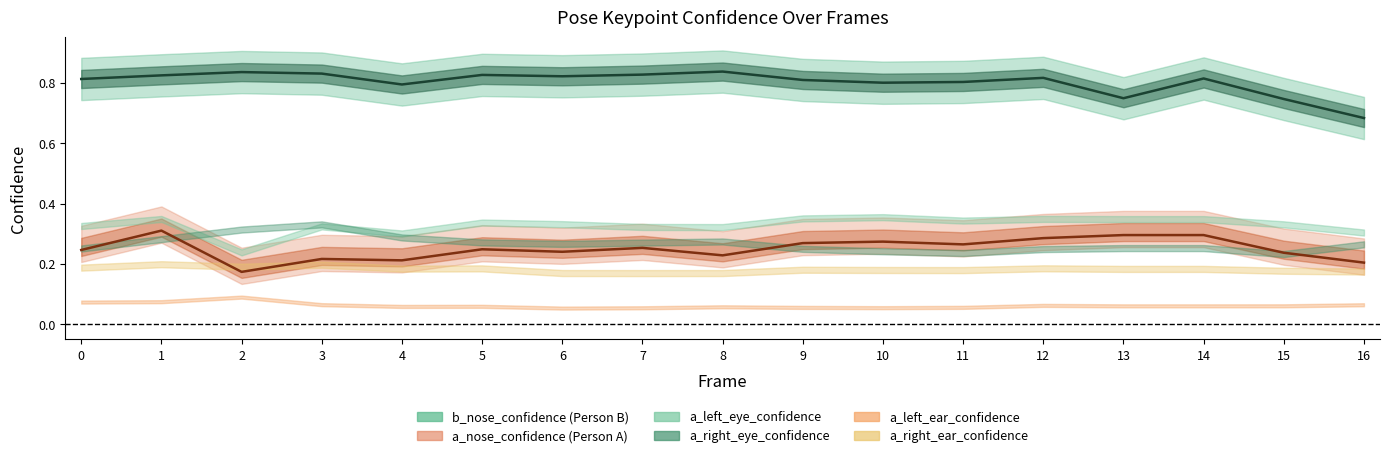

Reading right to left, what are all the values shown in this chart?

b_nose_confidence: 16=0.7	15=0.7	14=0.8	13=0.7	12=0.8	11=0.8	10=0.8	9=0.8	8=0.8	7=0.8	6=0.8	5=0.8	4=0.8	3=0.8	2=0.8	1=0.8	0=0.8
a_nose_confidence: 16=0.2	15=0.2	14=0.3	13=0.3	12=0.3	11=0.3	10=0.3	9=0.3	8=0.2	7=0.3	6=0.2	5=0.2	4=0.2	3=0.2	2=0.2	1=0.3	0=0.2
a_left_eye_confidence: 16=0.3	15=0.3	14=0.3	13=0.3	12=0.3	11=0.3	10=0.4	9=0.4	8=0.3	7=0.3	6=0.3	5=0.3	4=0.3	3=0.3	2=0.2	1=0.3	0=0.3
a_right_eye_confidence: 16=0.3	15=0.2	14=0.3	13=0.3	12=0.2	11=0.2	10=0.2	9=0.2	8=0.3	7=0.3	6=0.3	5=0.3	4=0.3	3=0.3	2=0.3	1=0.3	0=0.3
a_left_ear_confidence: 16=0.1	15=0.1	14=0.1	13=0.1	12=0.1	11=0.1	10=0.1	9=0.1	8=0.1	7=0.1	6=0.1	5=0.1	4=0.1	3=0.1	2=0.1	1=0.1	0=0.1
a_right_ear_confidence: 16=0.2	15=0.2	14=0.2	13=0.2	12=0.2	11=0.2	10=0.2	9=0.2	8=0.2	7=0.2	6=0.2	5=0.2	4=0.2	3=0.2	2=0.2	1=0.2	0=0.2